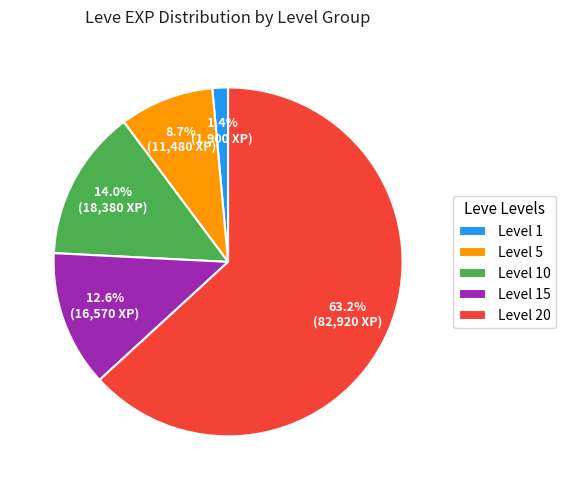

Does Level 10 represent more than half of the total?

No